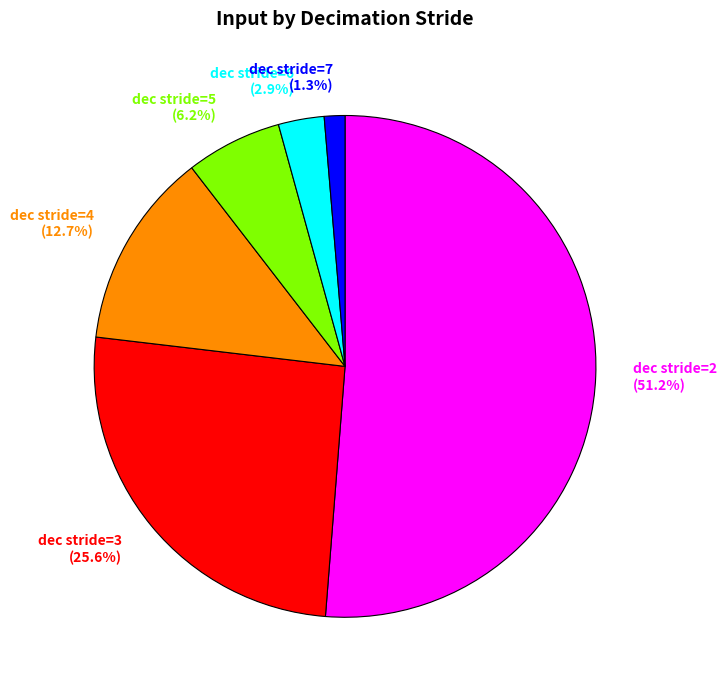

Which slice is the largest?

dec stride=2